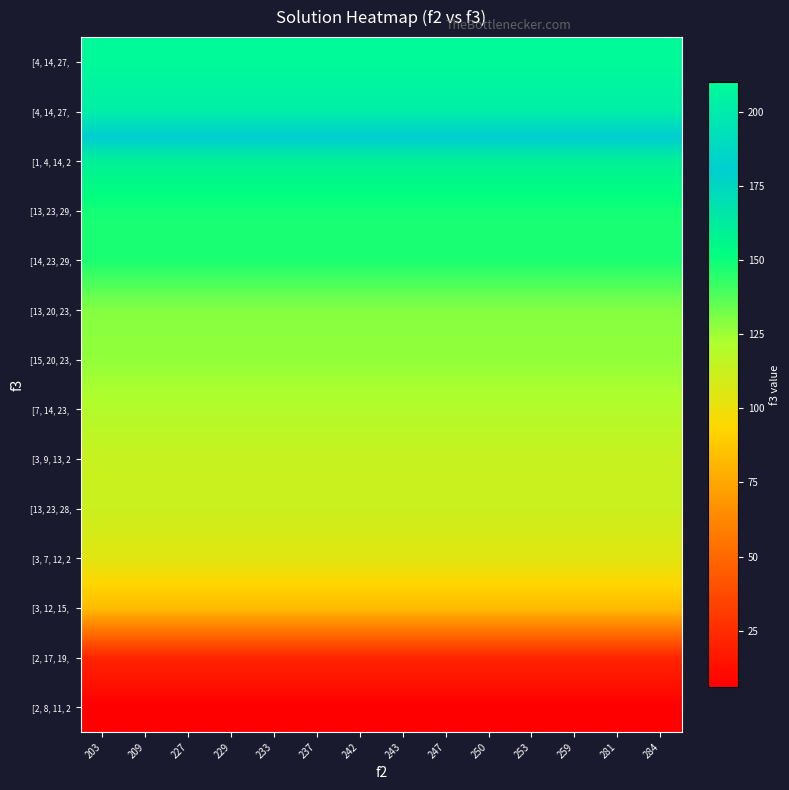

Count the number of categories in the chart.

14